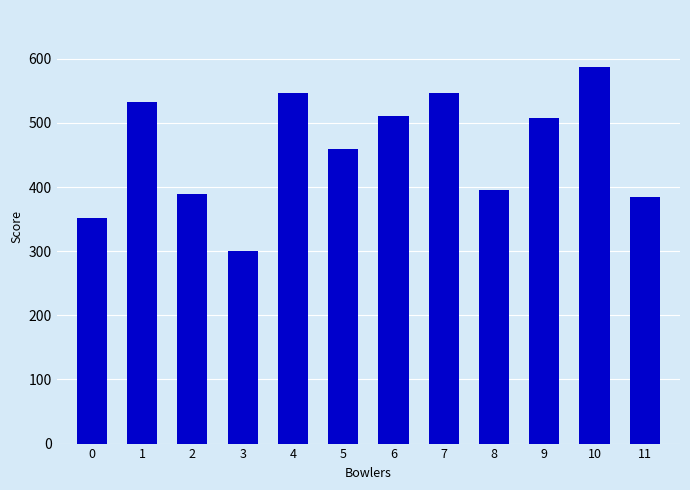

What is the sum of all values?

5513